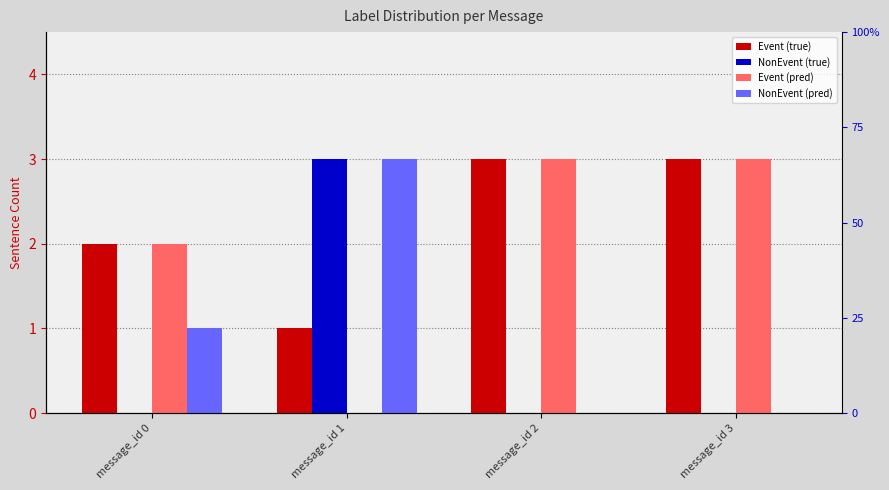

Rank the series at message_id 2 from lowest to highest value.

NonEvent (true), NonEvent (pred), Event (true), Event (pred)